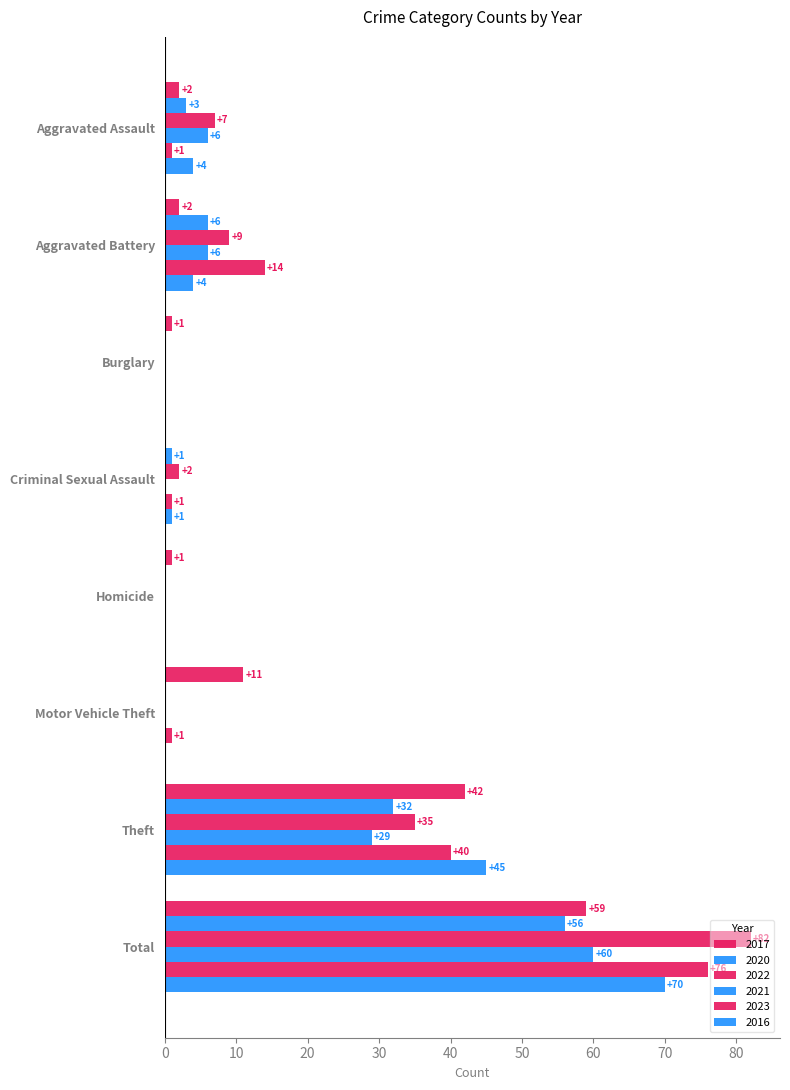

How many positive values does the 2023 series have?

6